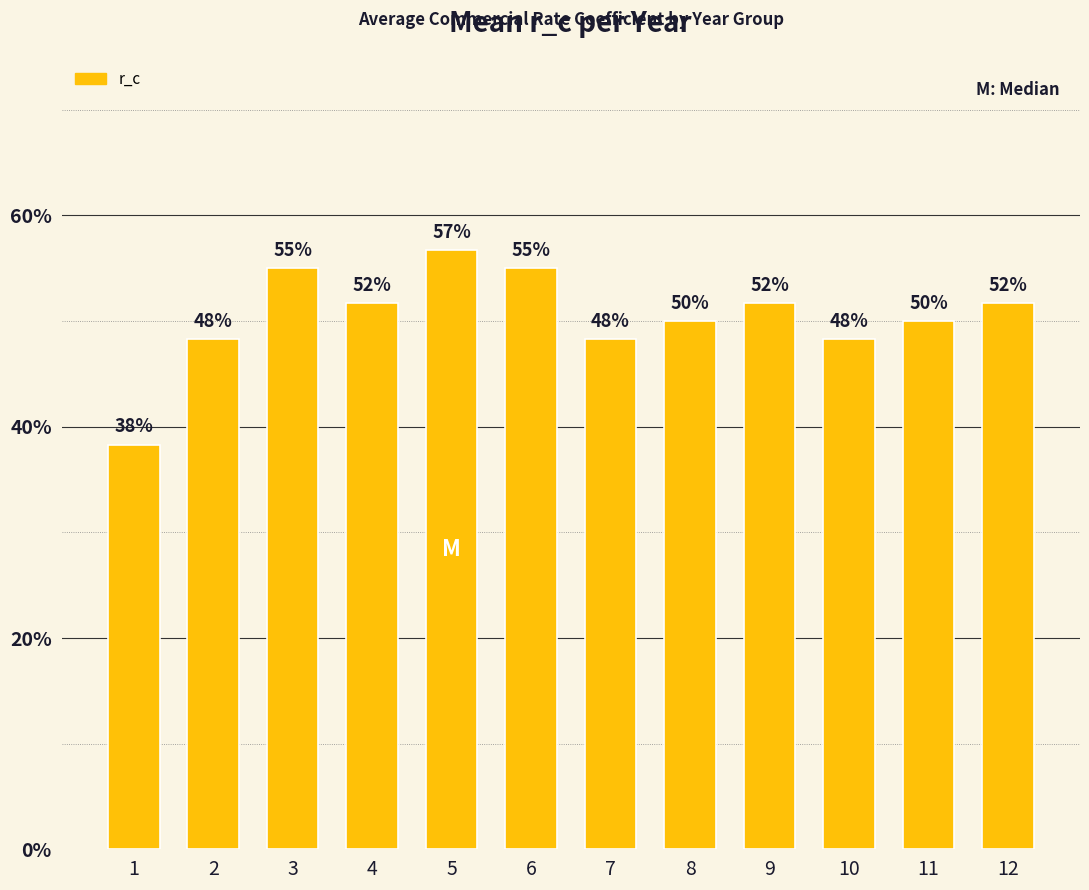

What is the sum of all values?

6.0